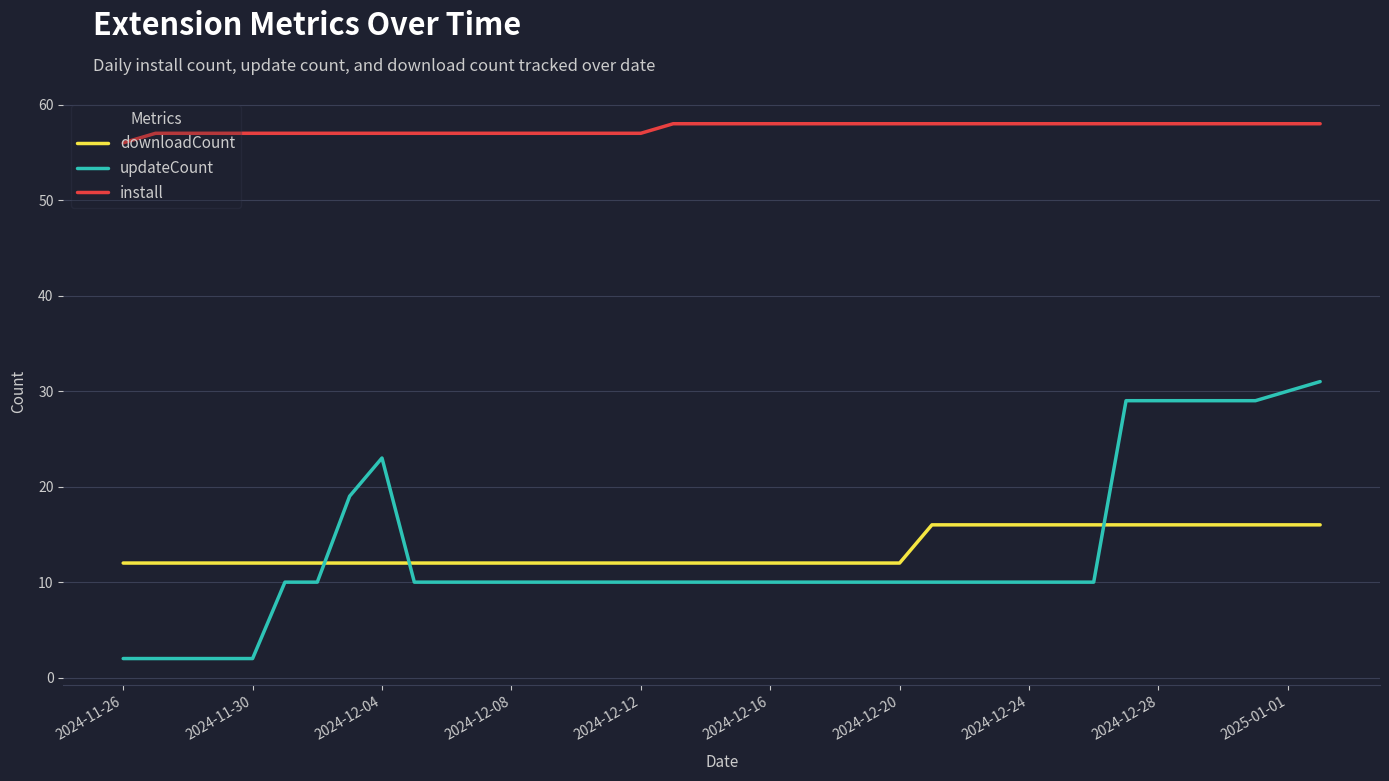

What is the difference between the maximum and minimum values in the downloadCount series?

4